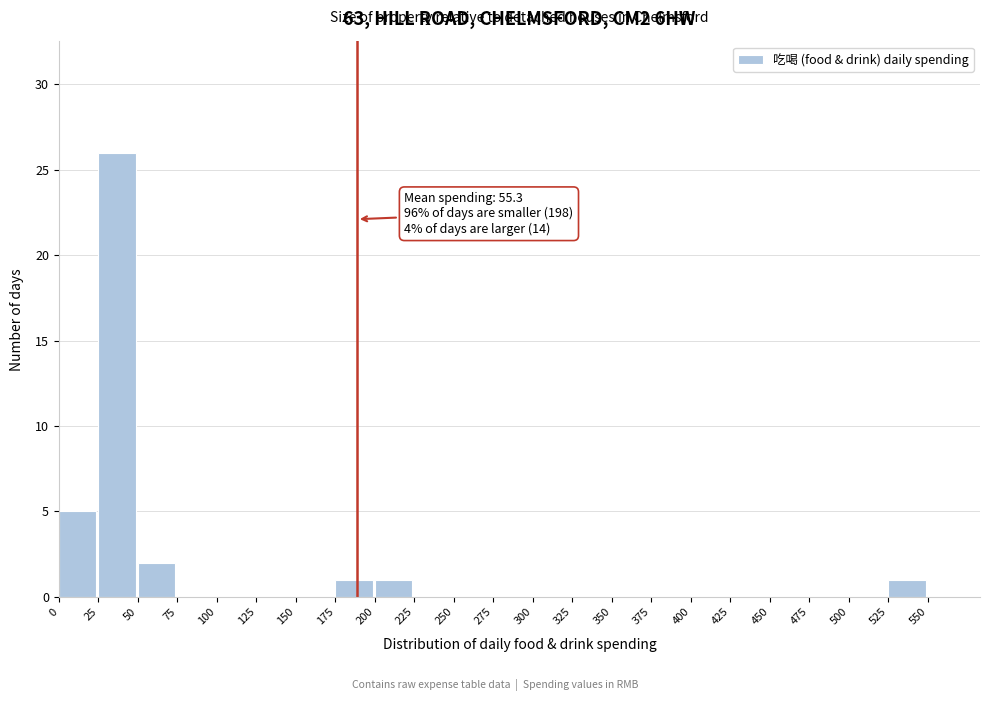

Over which range of the x-axis is the bar tallest?

25 to 50